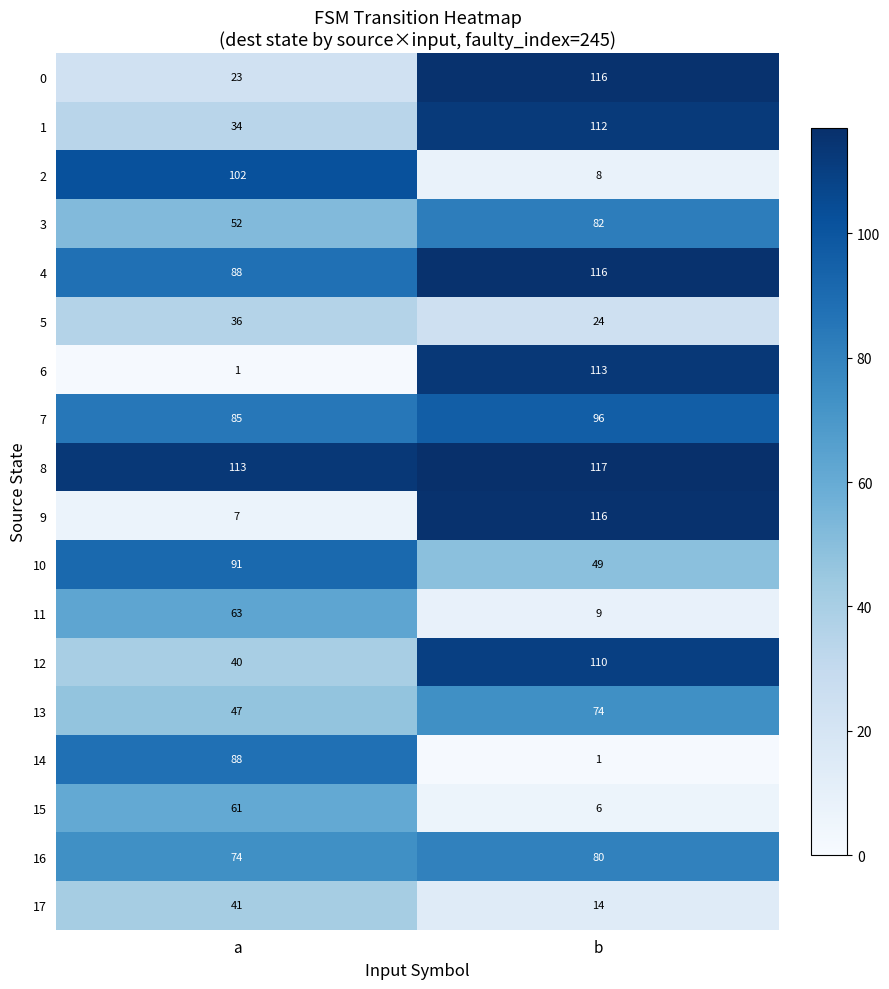

Between a and b, which series saw the biggest shift?

row_6